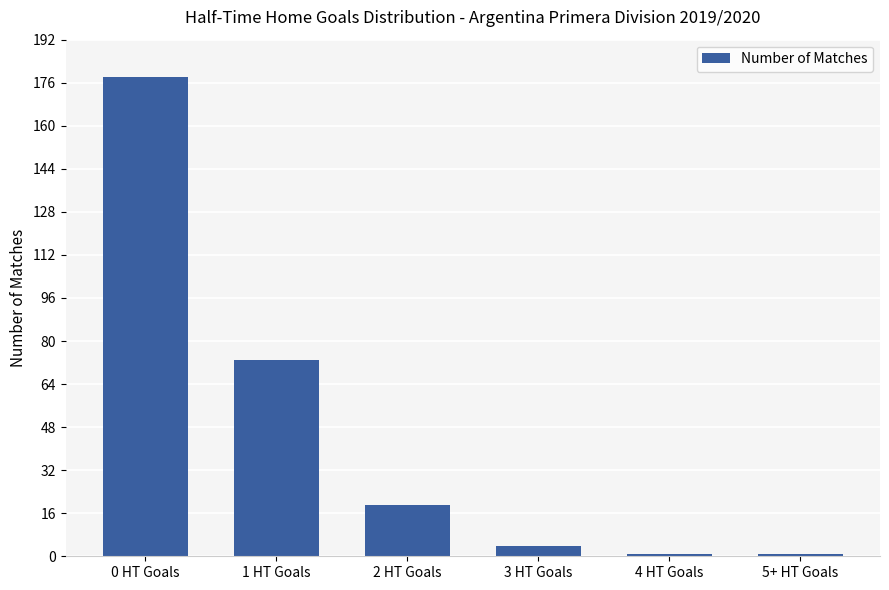

What position from the right is 3 HT Goals?

3